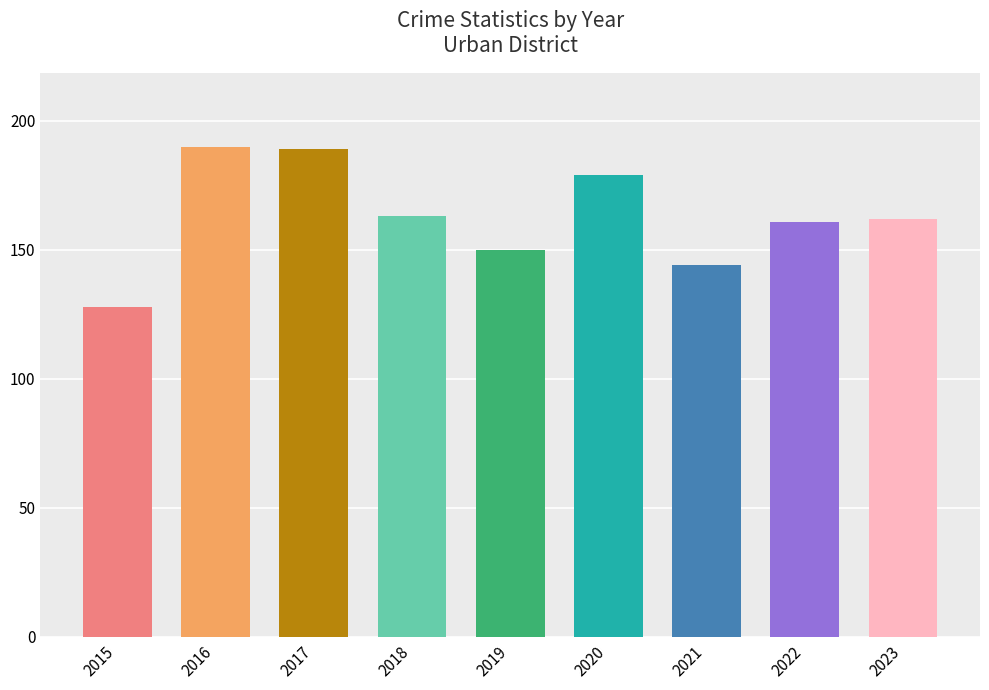

What is the smallest value displayed?

128